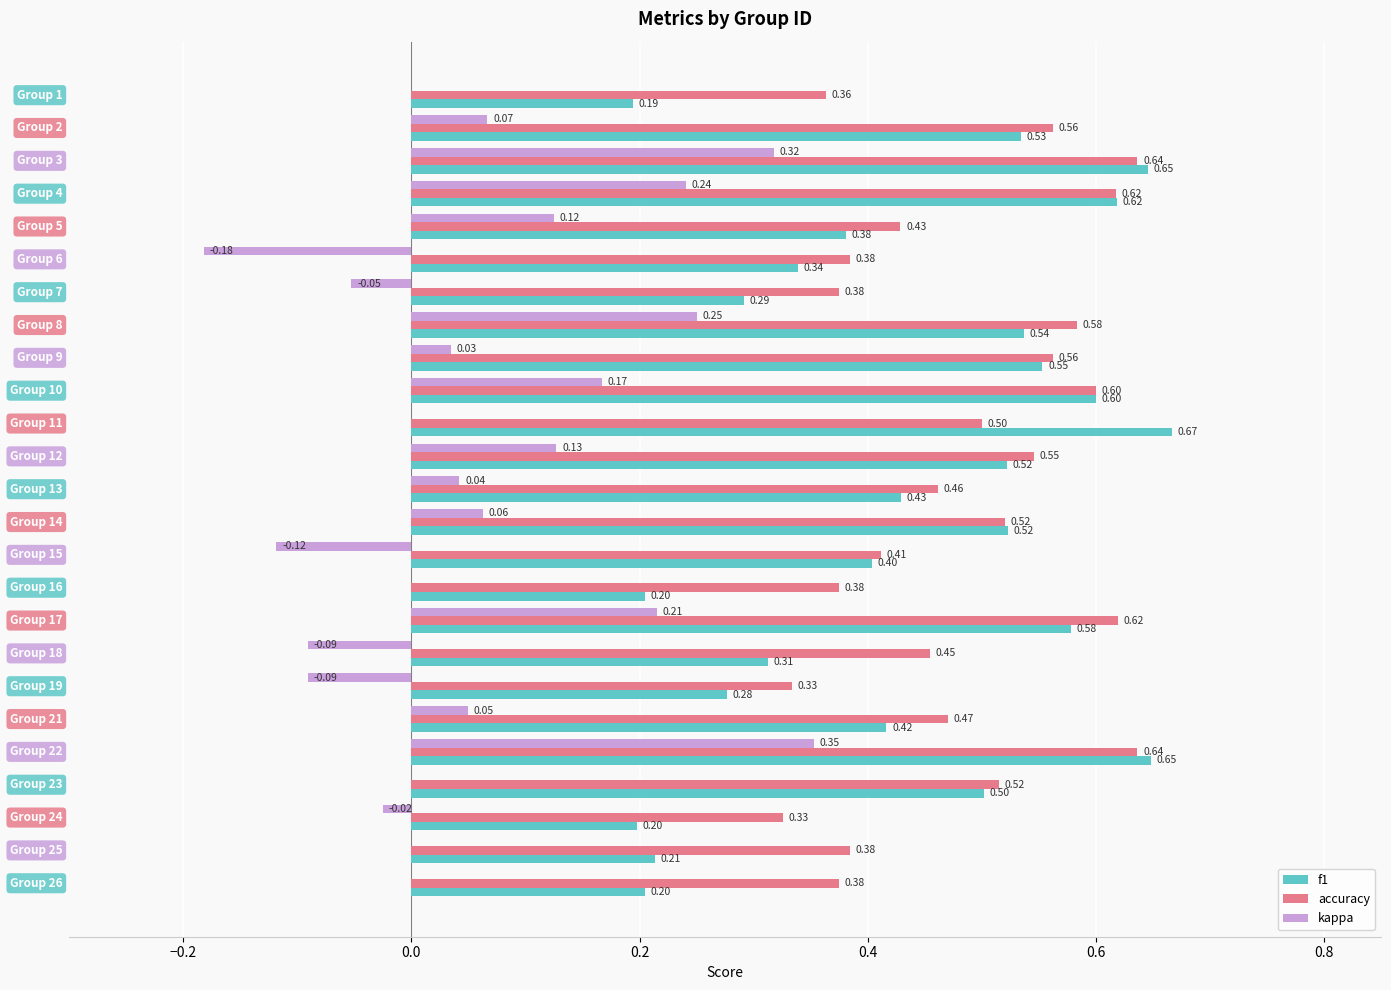

What is the sum of all f1 values?

10.8